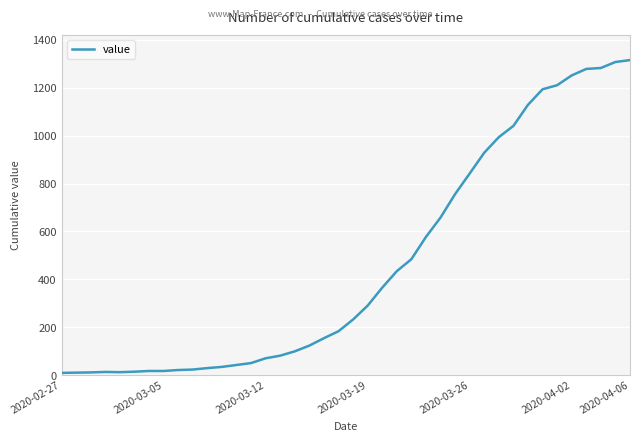

What is the greatest value displayed?

1316